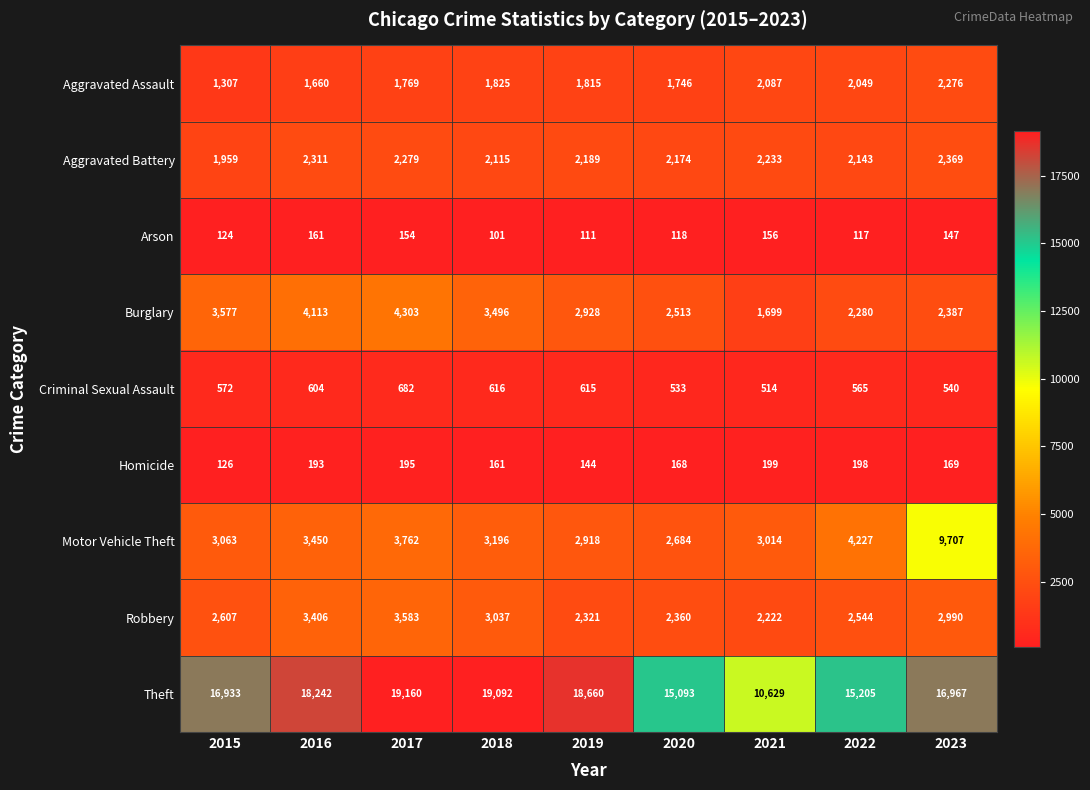

At which category does the chart reach its peak across all series?

2017